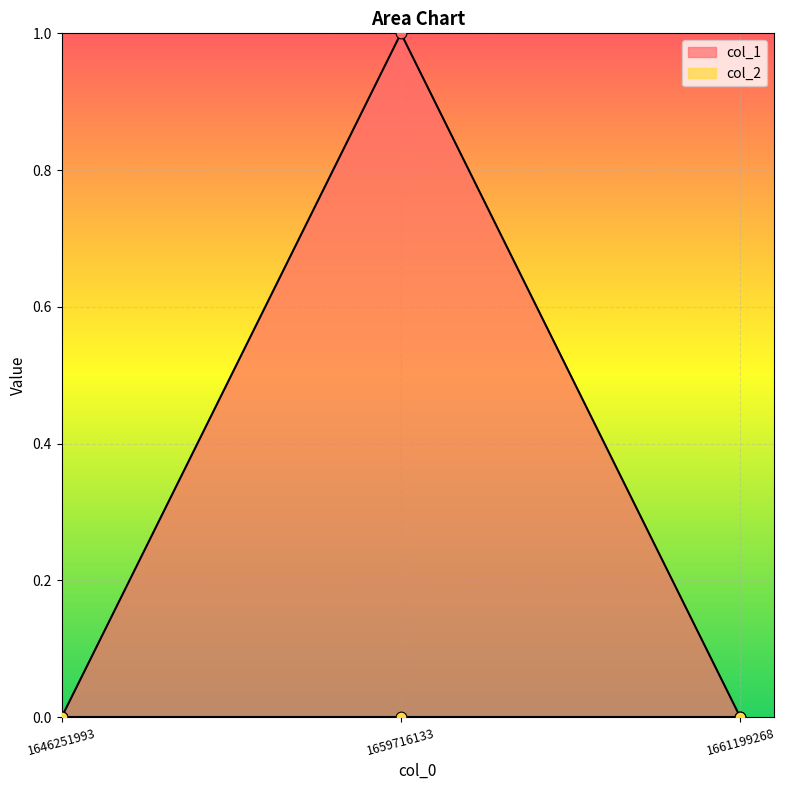

Which has a higher value, 1661199268 or 1646251993?

1661199268